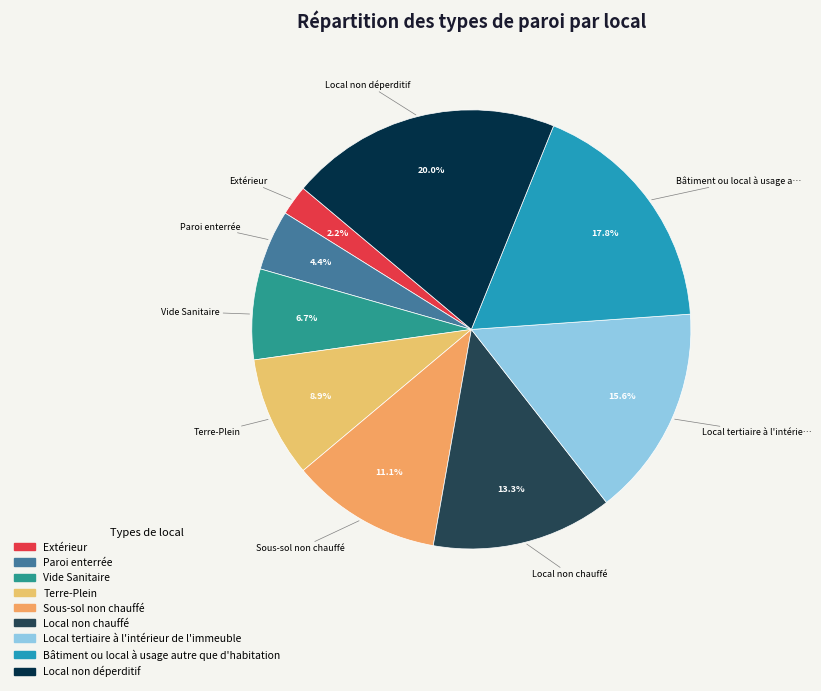

How many slices are in this pie chart?

9